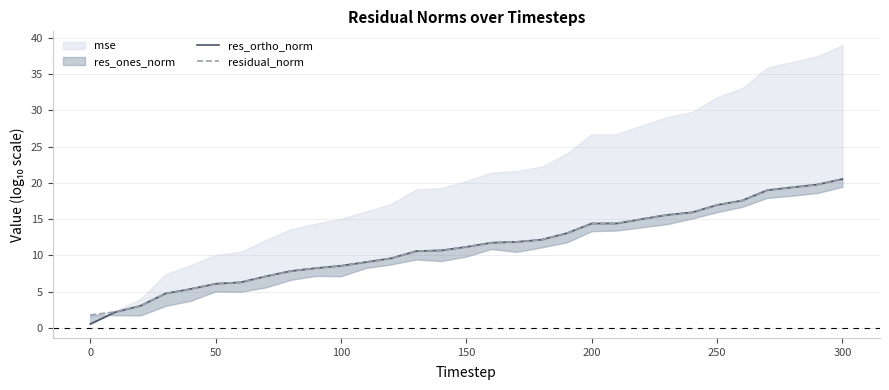

Which has a higher value, 100 or 150?

150